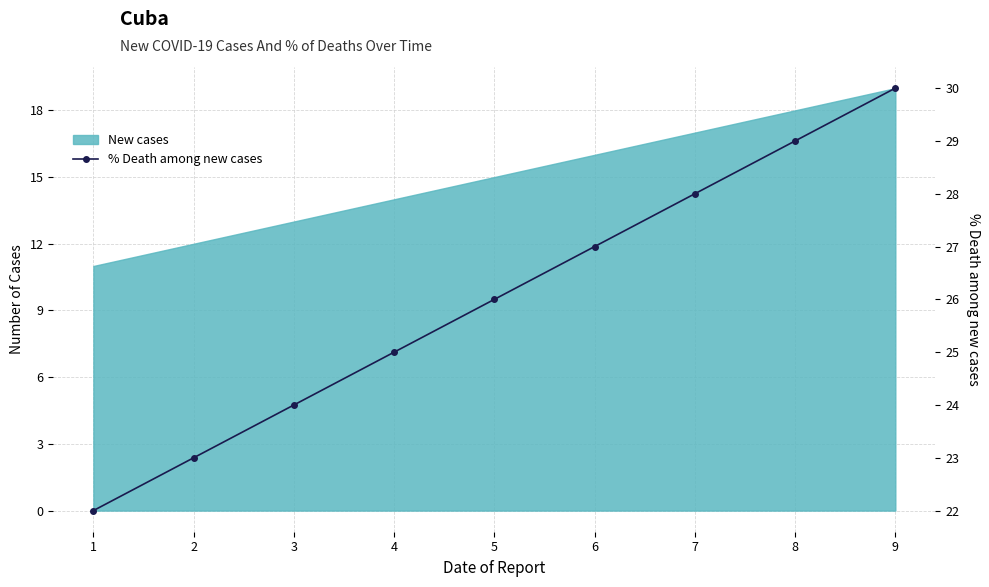

What is the difference between the maximum and minimum values?

8